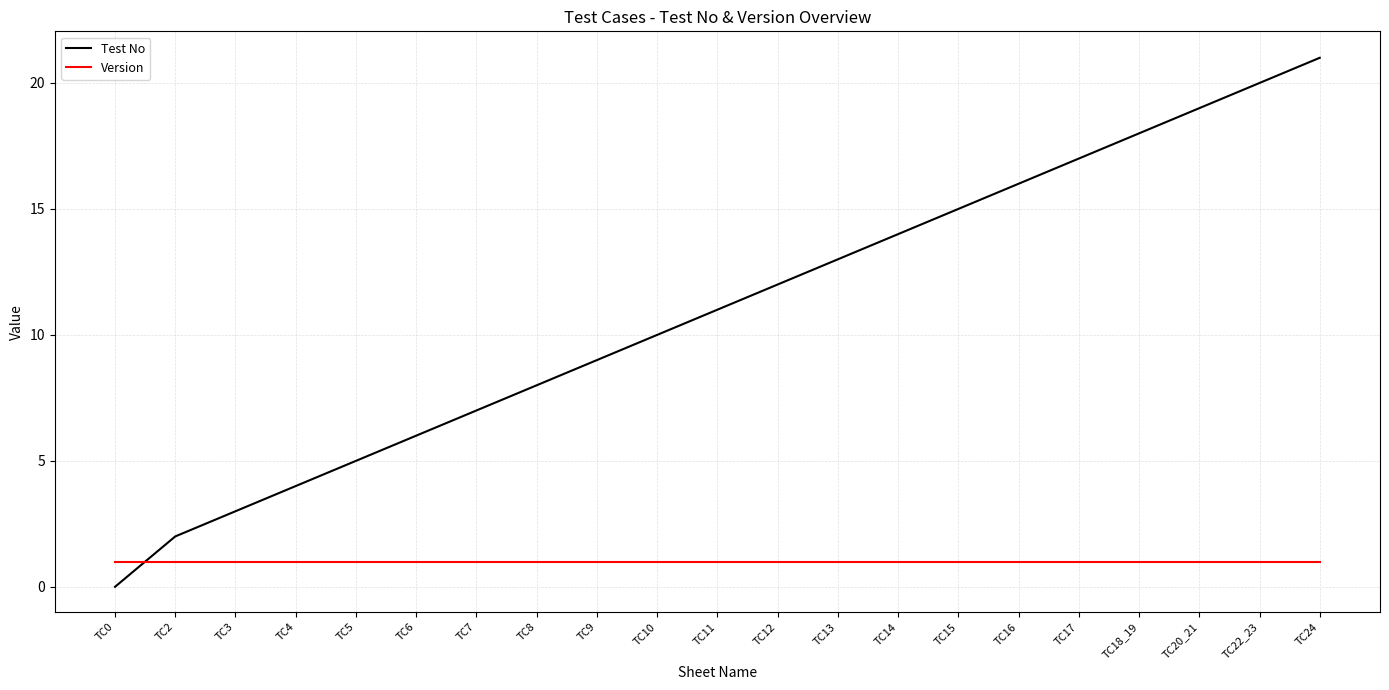

True or false: Test No and Version cross at least once.

True